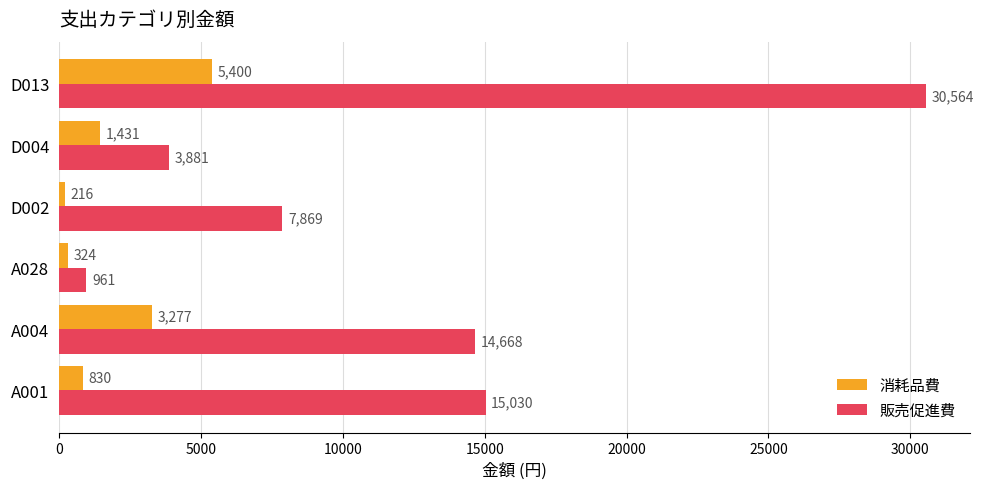

Count the number of categories in the chart.

6